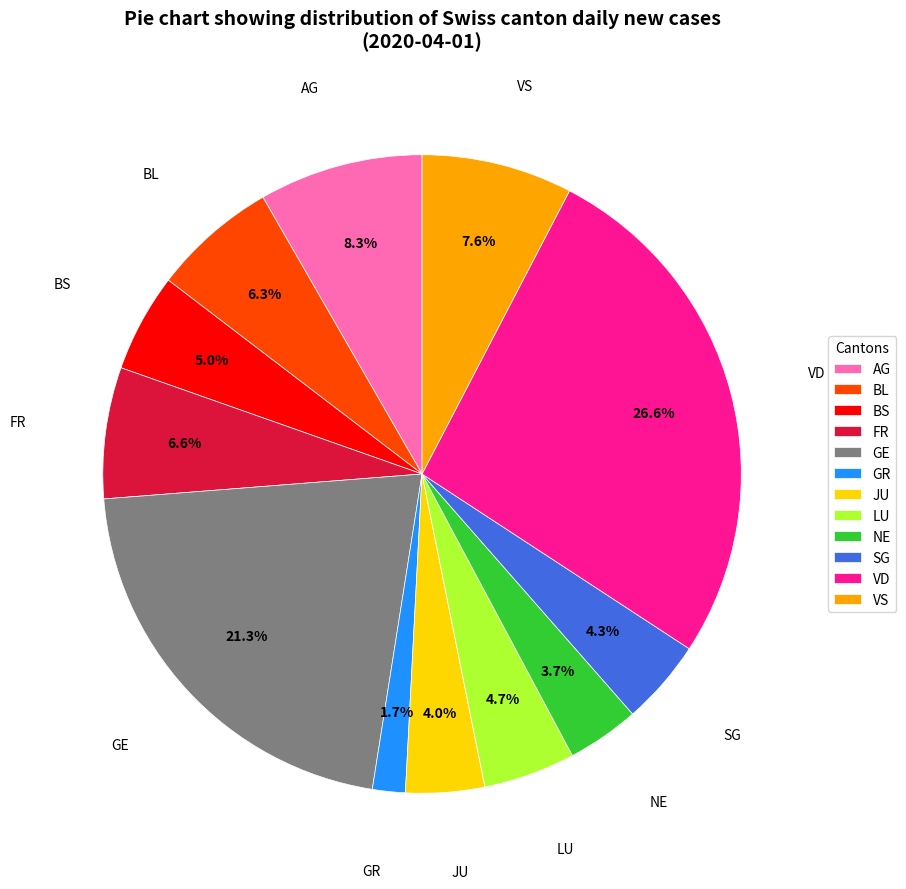

Which category has the smallest portion of the pie?

GR